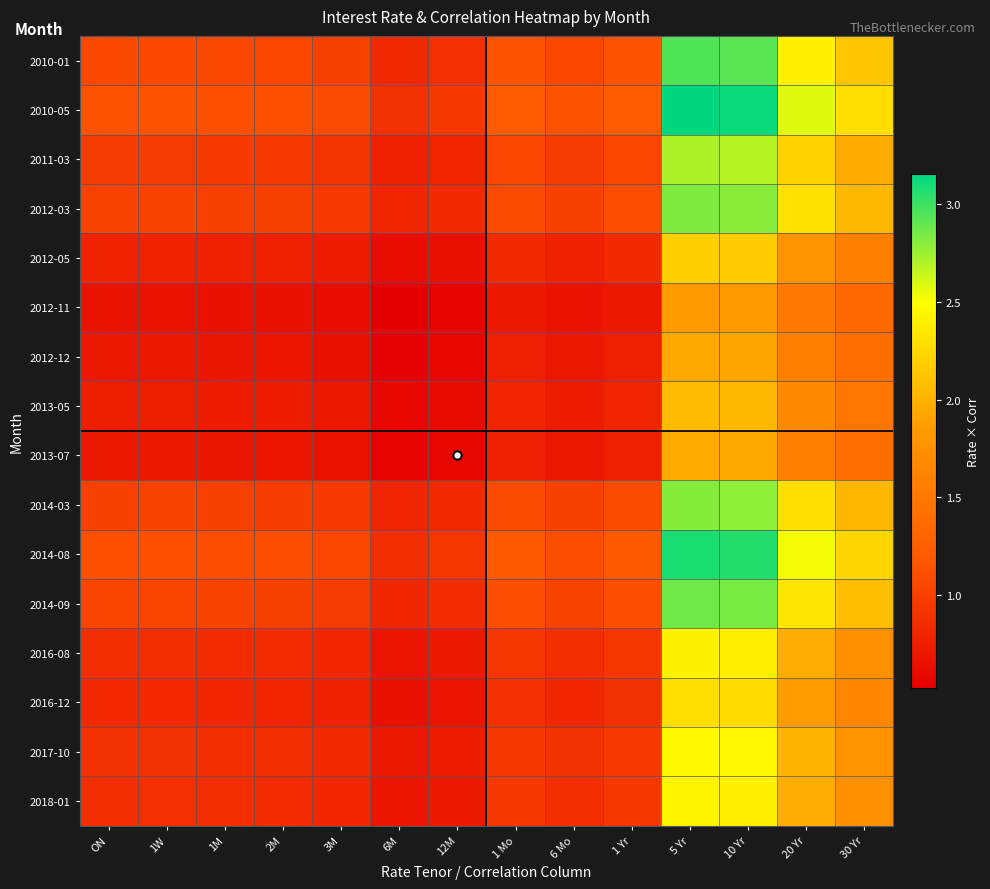

Between 6 Mo and 20 Yr, which is larger?

20 Yr